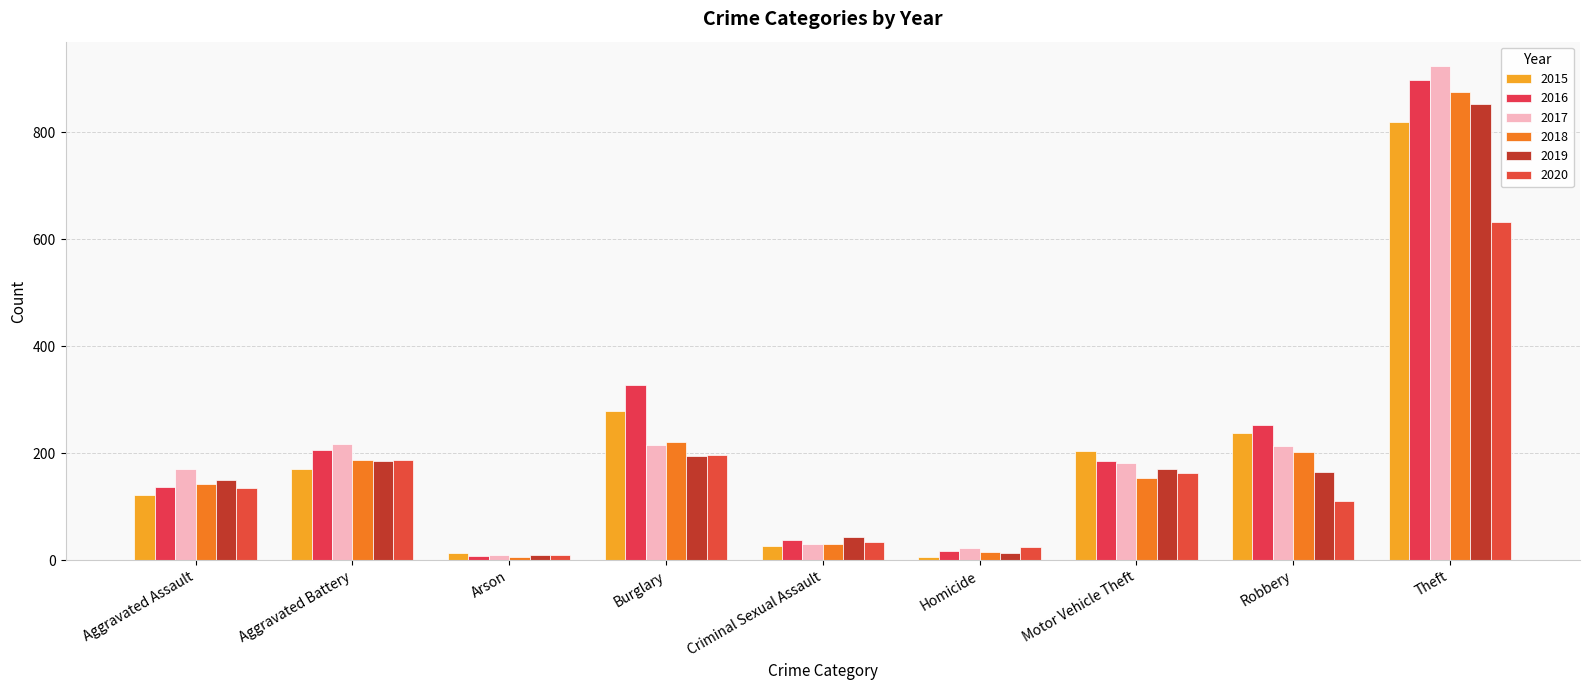

What is the value of the 2015 bar at the 1st from the left?

122